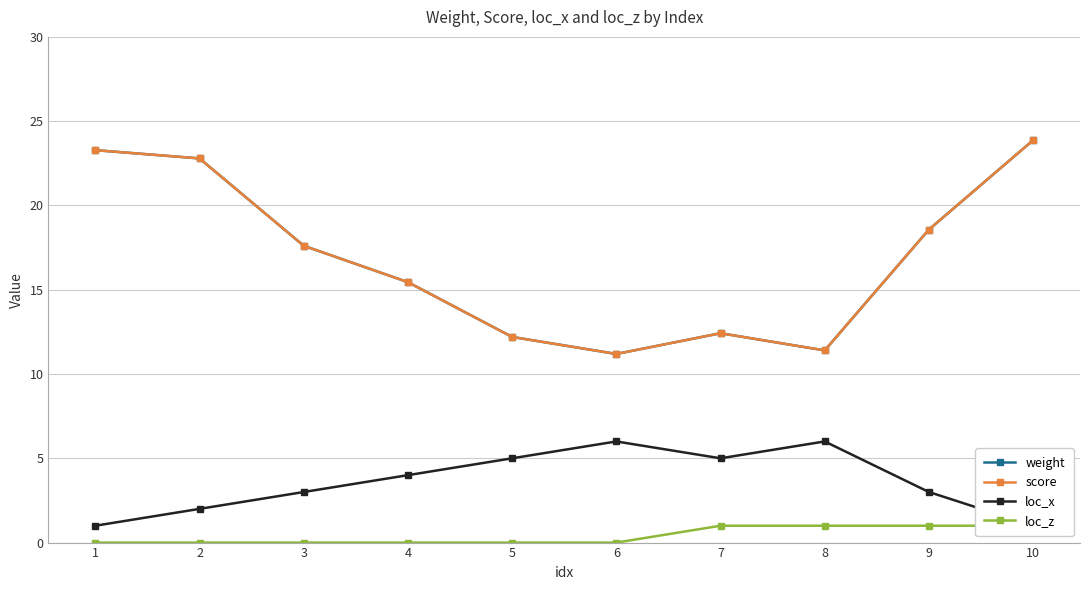

What is the approximate value of score at 6?

11.2